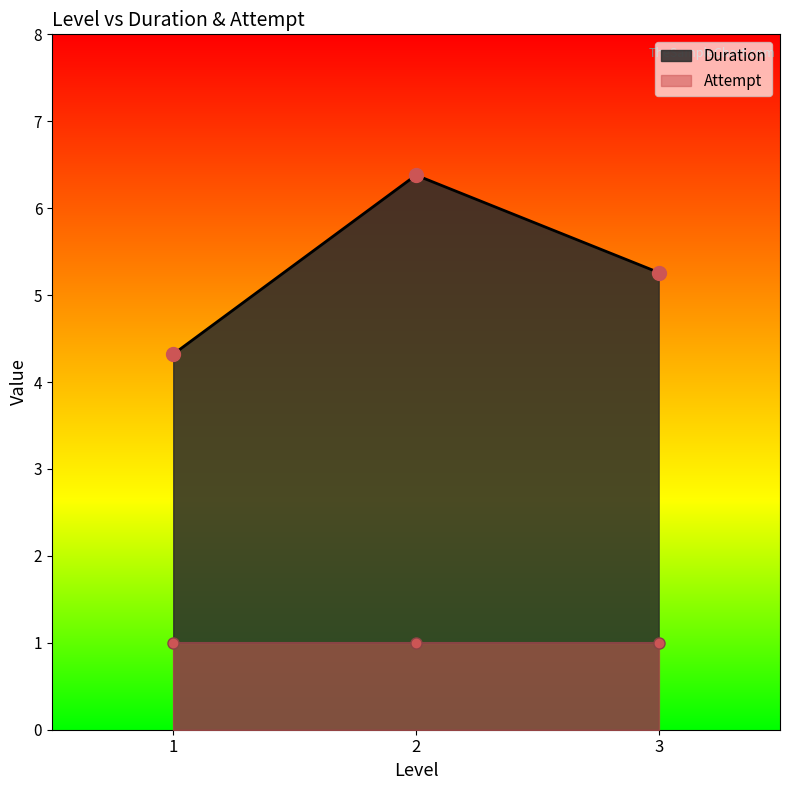

How many lines are shown in the chart?

1